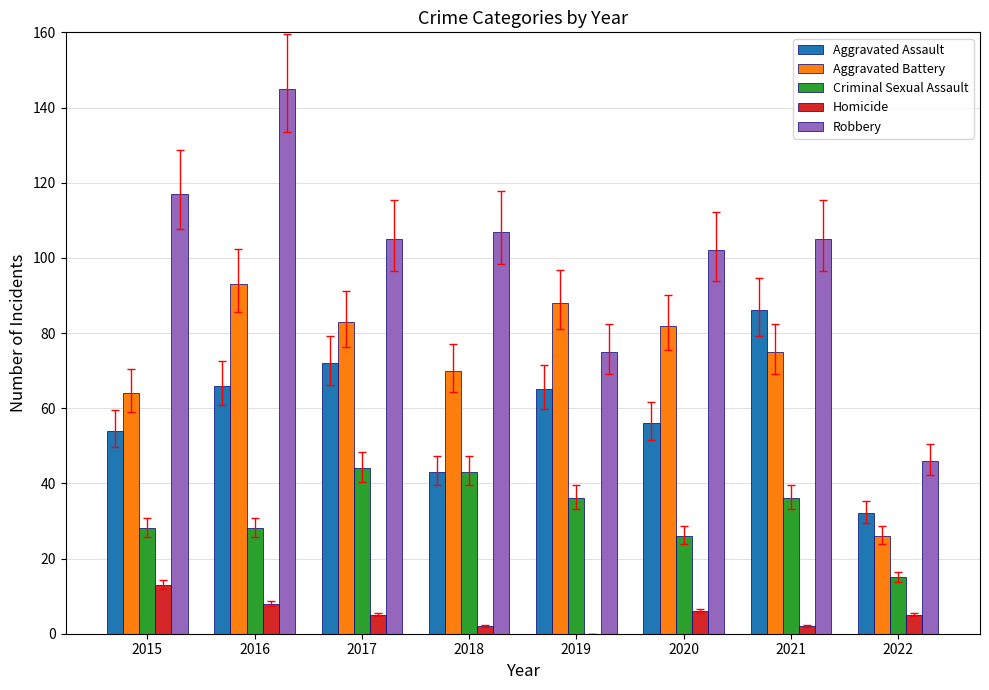

At which label does Aggravated Assault first exceed 65?

2016